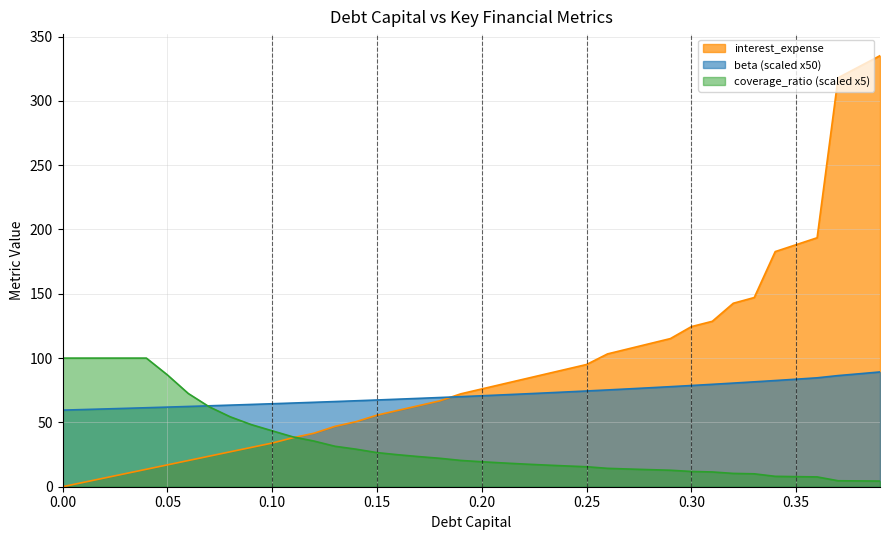

Which series has the widest spread of values?

interest_expense